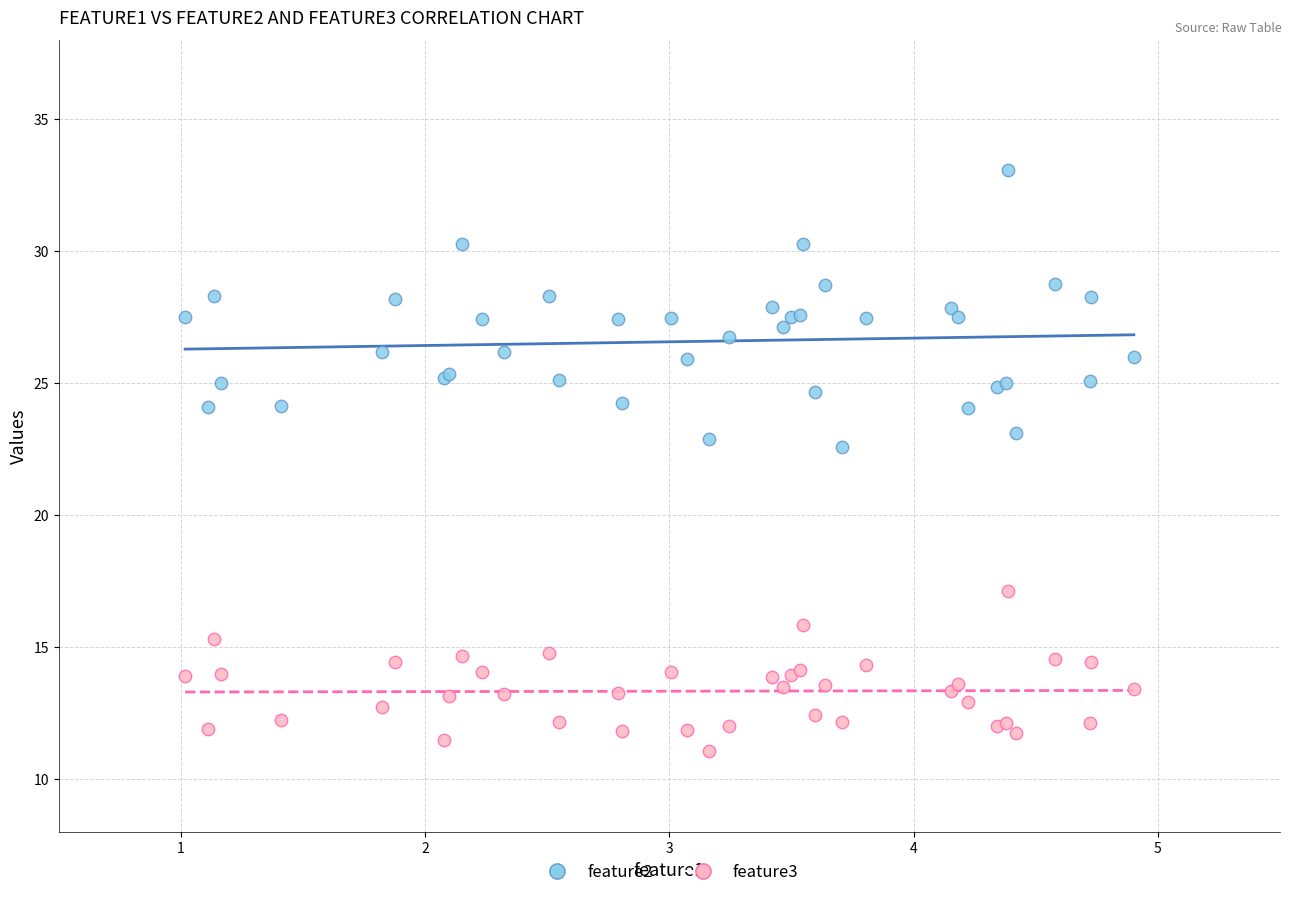

Across all series, what Y value is closest to 22?

22.6